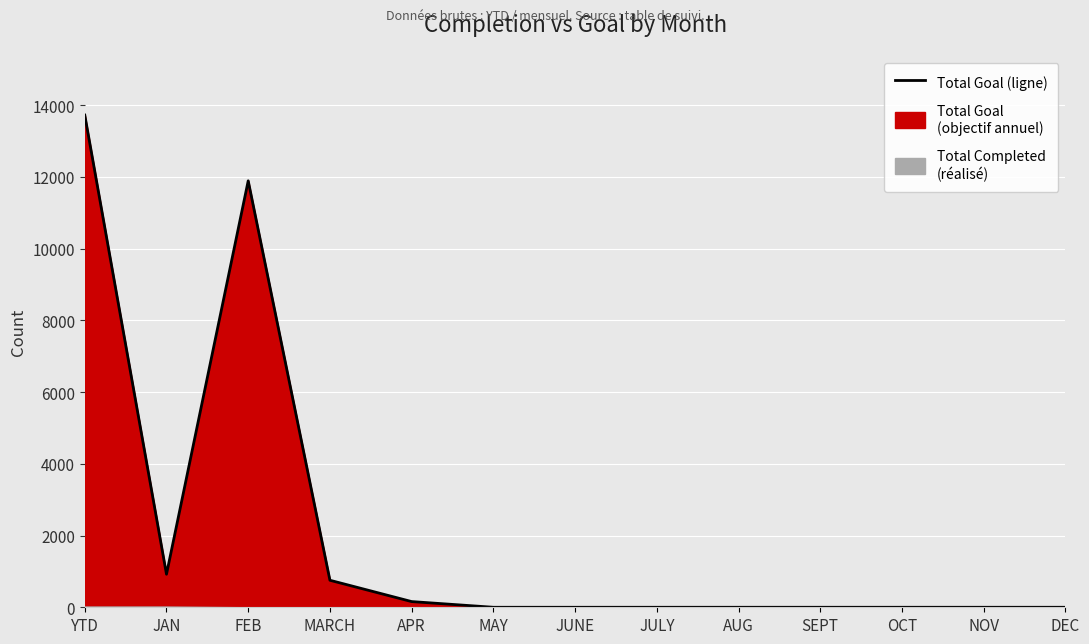

What is the value of the 4th point from the left?

753